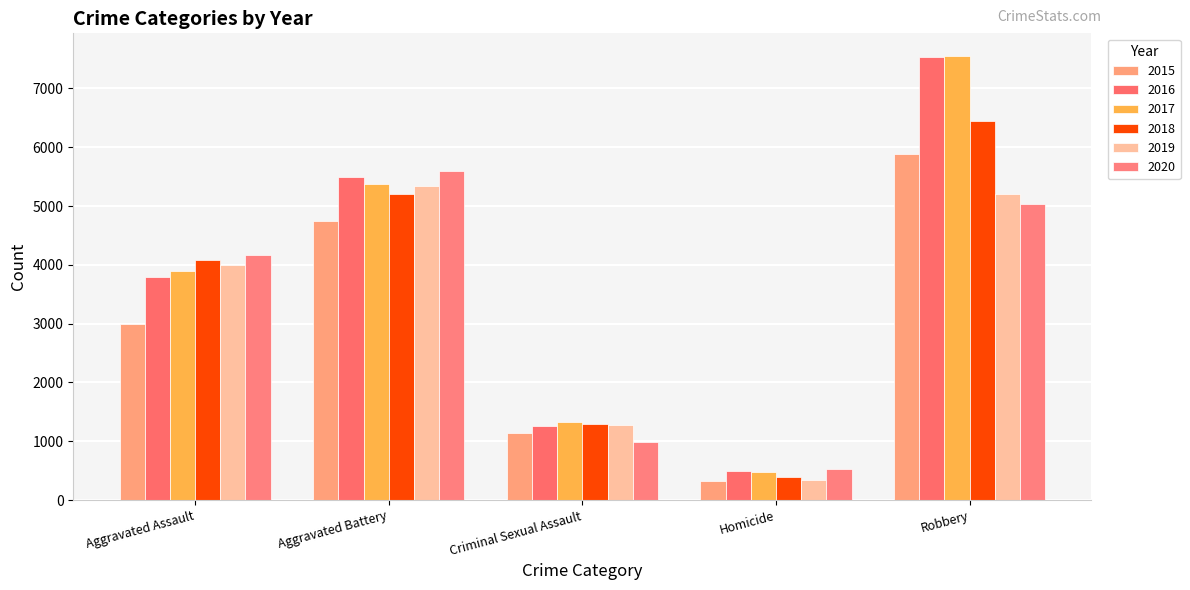

Is it true that 2019 equals 8043 at Robbery?

False